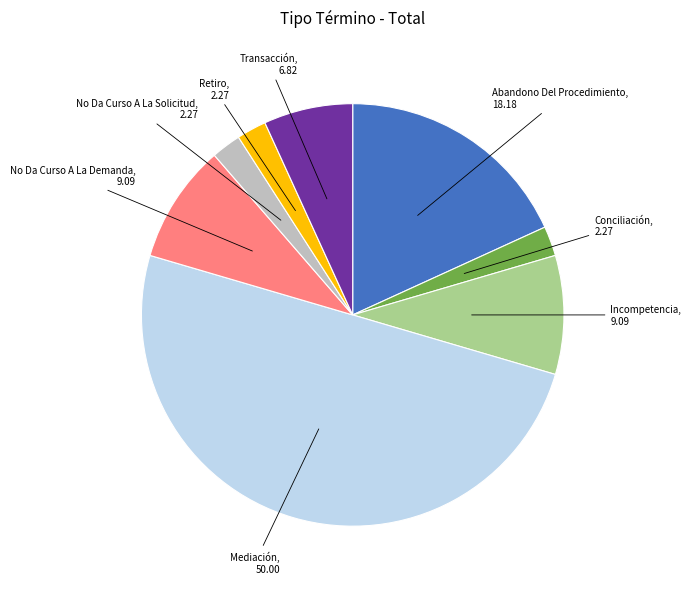

How many segments does this pie chart have?

8